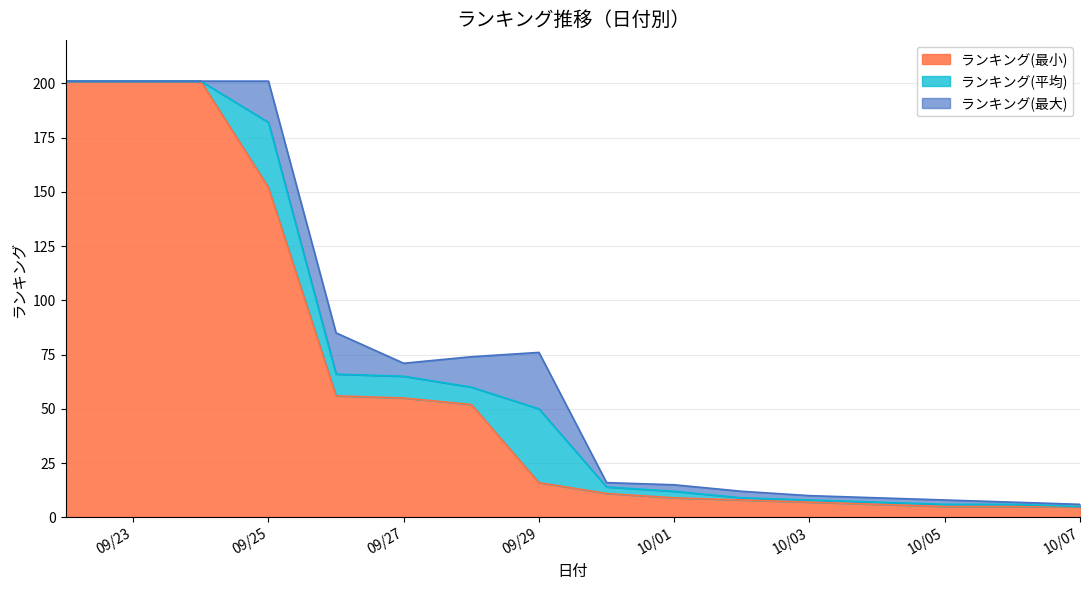

Does the chart have visible grid lines?

Yes